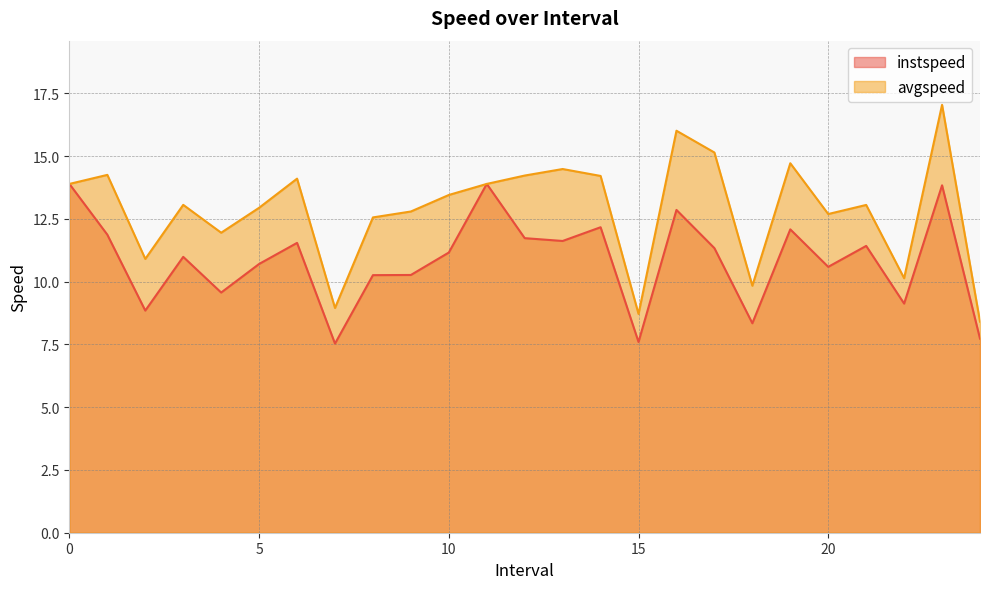

What is the value of the instspeed point at the 19th from the left?

8.3